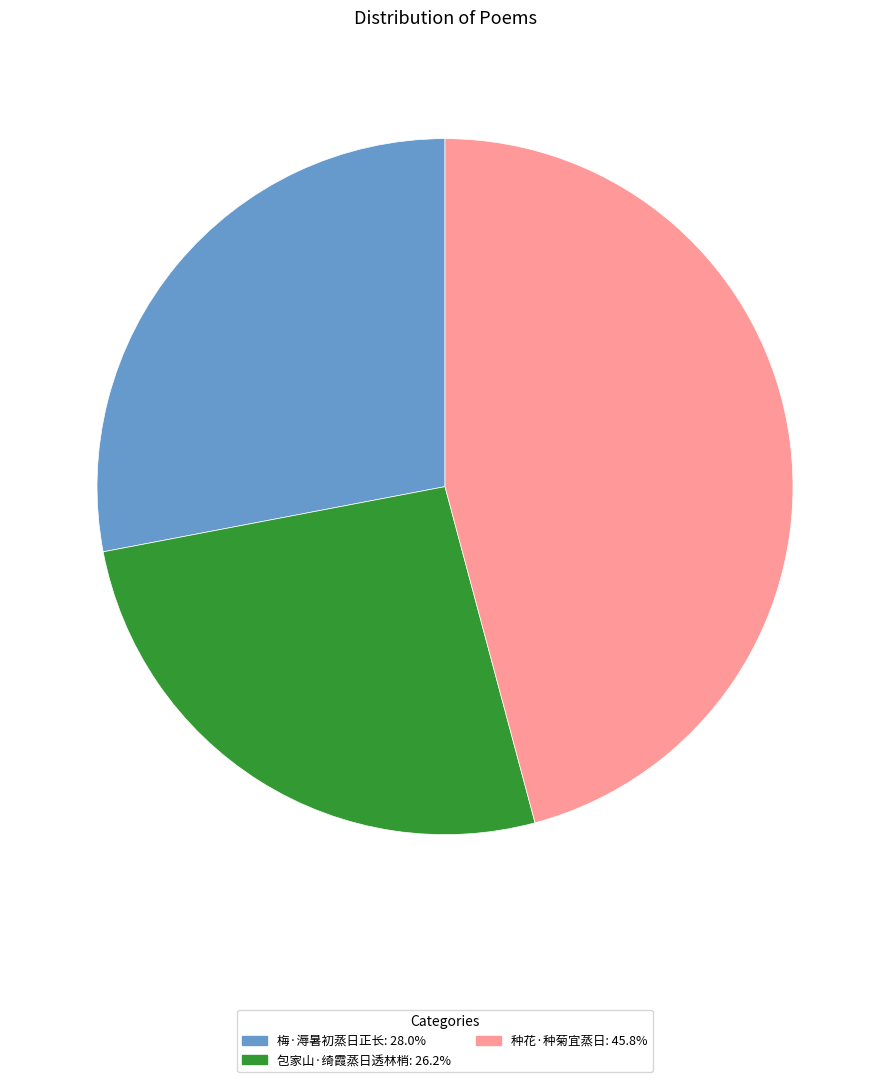

Approximately how many times larger is the value at 包家山·绮霞蒸日透林梢: 26.2% compared to 种花·种菊宜蒸日: 45.8%?

0.6